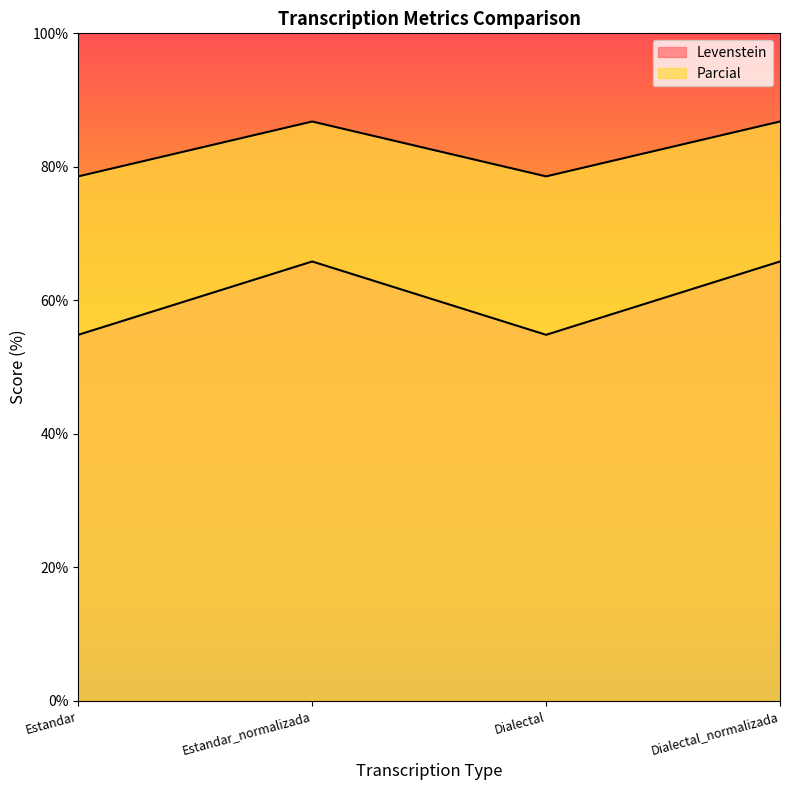

What is the sum of the Levenstein values at Dialectal_normalizada and Estandar_normalizada?

131.6